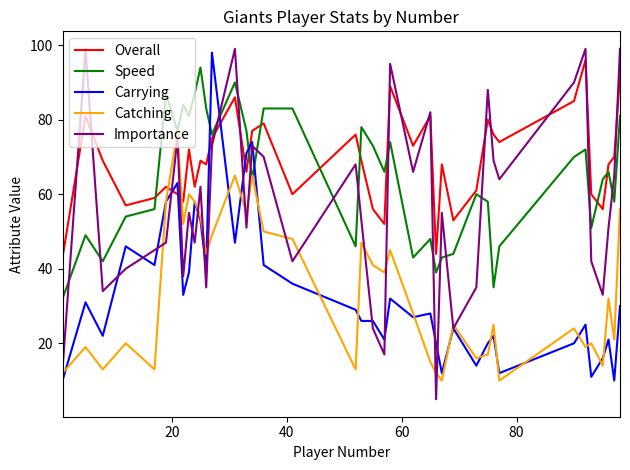

What is the highest value of the Speed series?

94